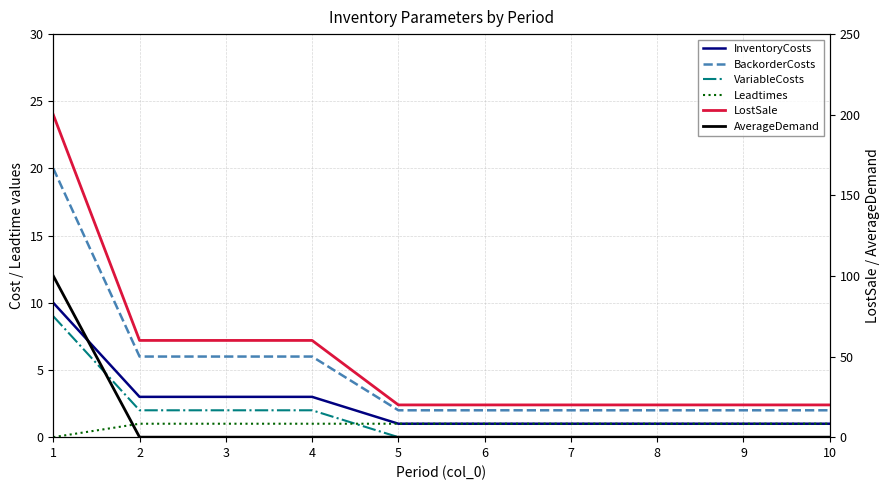

What is the value of the VariableCosts point at the 3rd from the left?

2